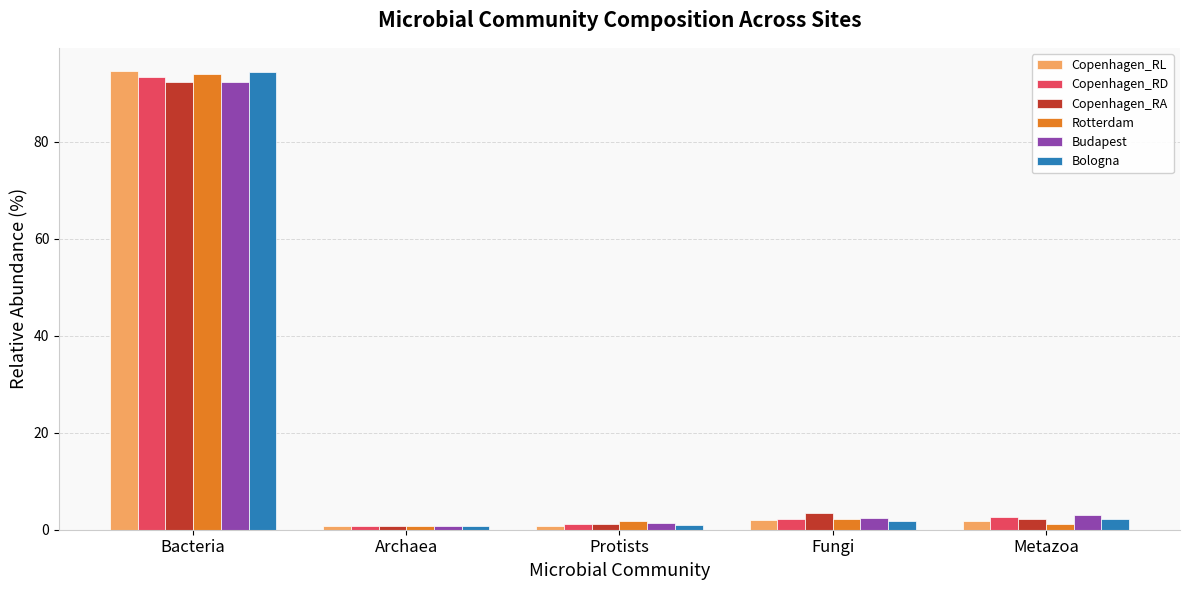

At which label is Copenhagen_RA closest to 46?

Fungi